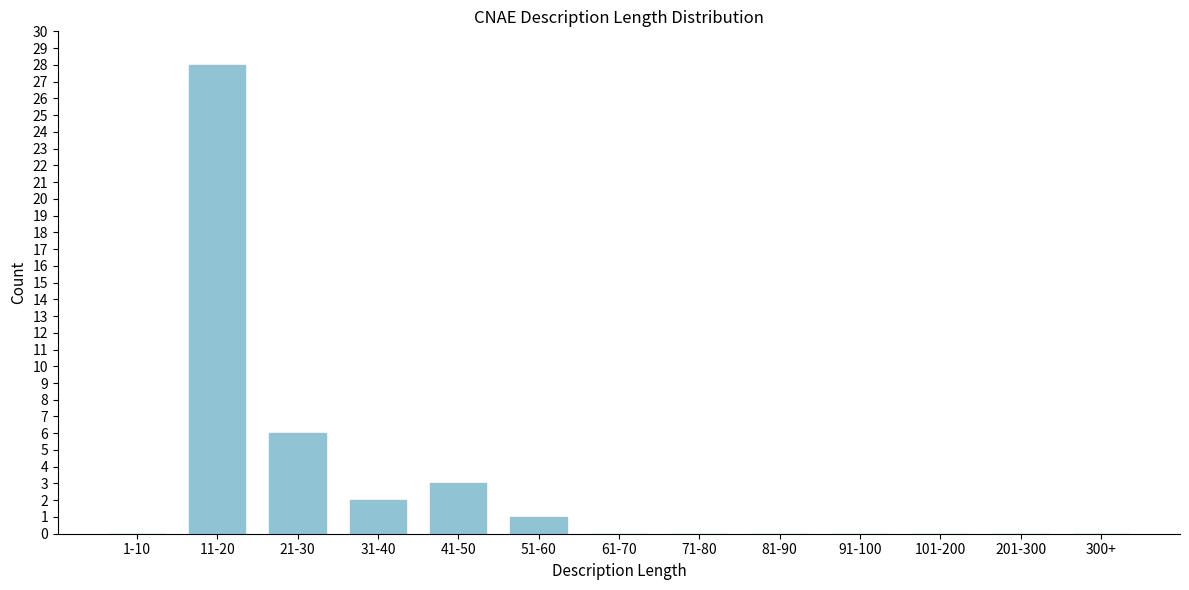

Reading left to right, transcribe all the data shown in this chart.

1-10=0	11-20=28	21-30=6	31-40=2	41-50=3	51-60=1	61-70=0	71-80=0	81-90=0	91-100=0	101-200=0	201-300=0	300+=0